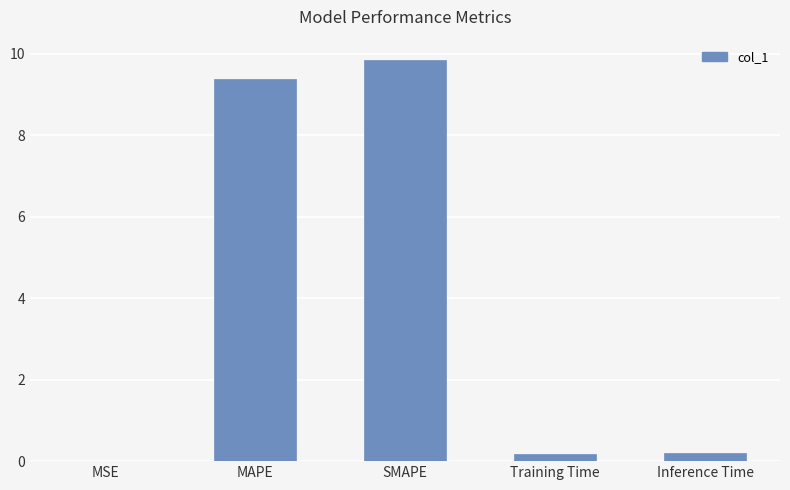

Is it true that the value at SMAPE is 3.4?

False